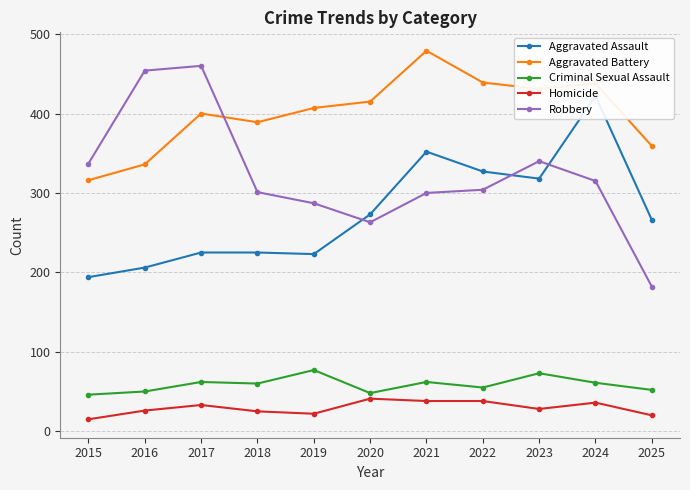

How many times do Robbery and Aggravated Assault cross each other?

3